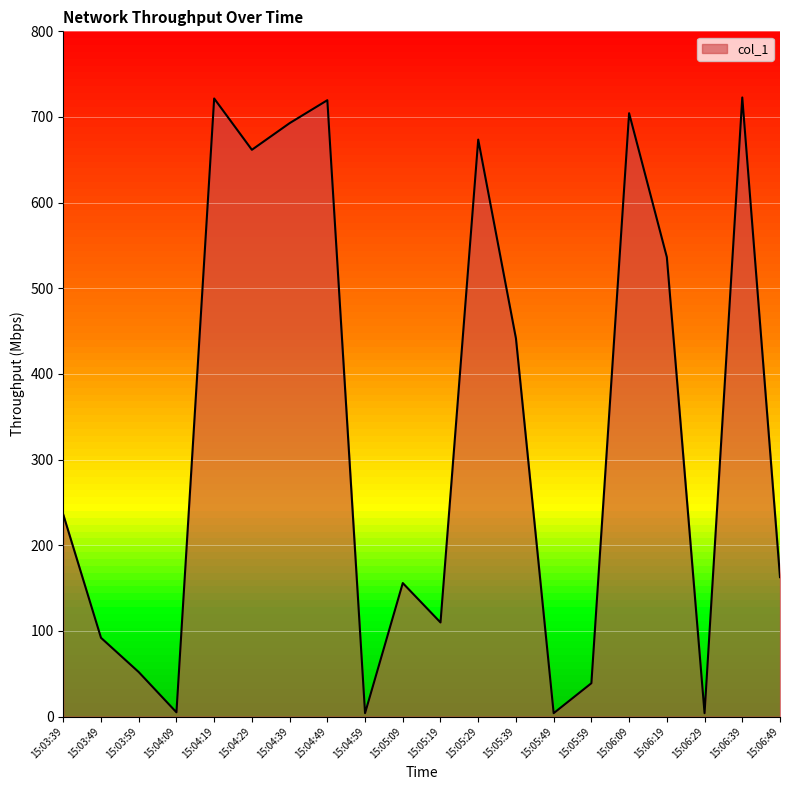

At which label is the value closest to 363?

15:05:39